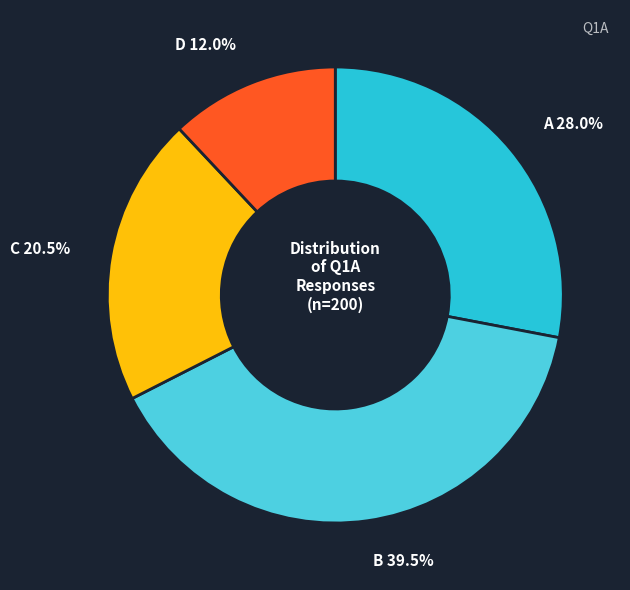

Is there a majority slice in this chart?

No